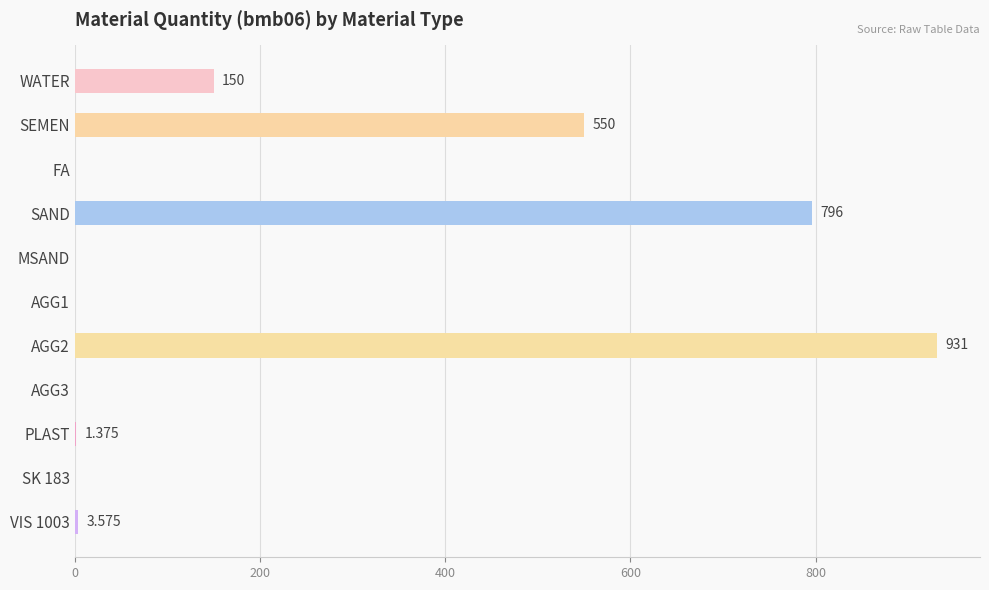

How many categories are shown in the chart?

11